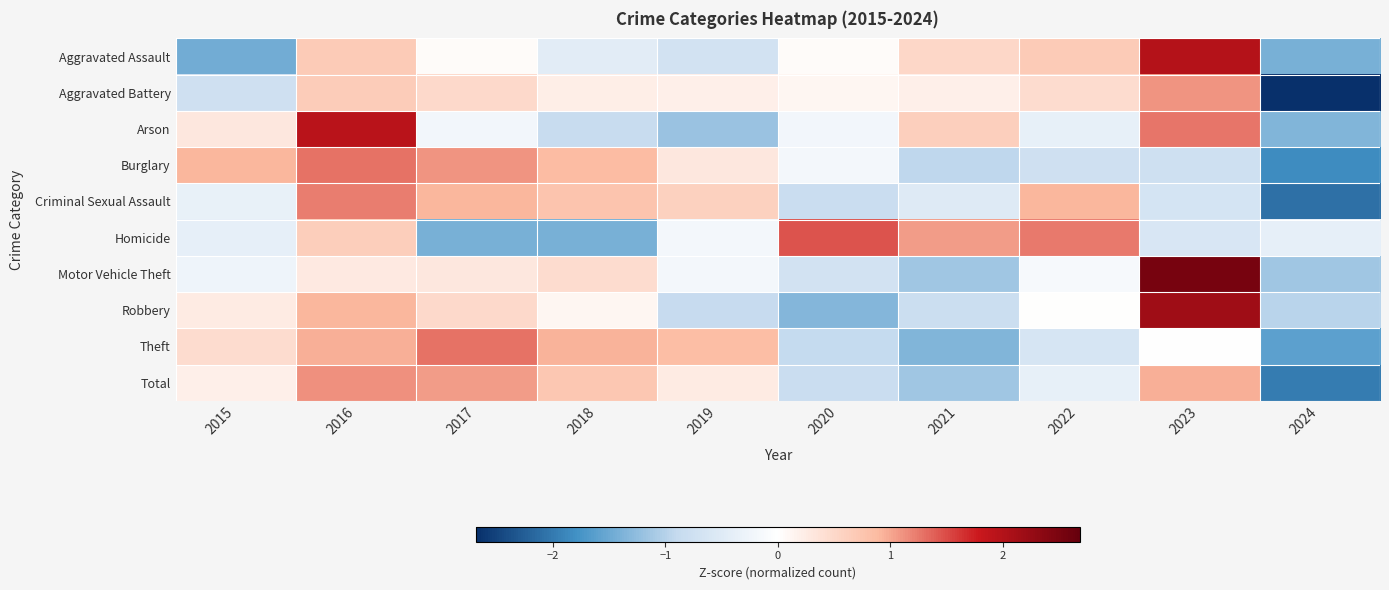

Reading left to right, what are all the values shown in this chart?

Aggravated Assault: 2015=-1.5	2016=0.7	2017=0.1	2018=-0.4	2019=-0.7	2020=0.1	2021=0.5	2022=0.7	2023=2.0	2024=-1.4
Aggravated Battery: 2015=-0.7	2016=0.7	2017=0.5	2018=0.2	2019=0.2	2020=0.1	2021=0.2	2022=0.5	2023=1.1	2024=-2.7
Arson: 2015=0.3	2016=1.9	2017=-0.2	2018=-0.9	2019=-1.2	2020=-0.2	2021=0.6	2022=-0.4	2023=1.3	2024=-1.3
Burglary: 2015=0.9	2016=1.3	2017=1.1	2018=0.9	2019=0.3	2020=-0.2	2021=-0.9	2022=-0.7	2023=-0.8	2024=-1.8
Criminal Sexual Assault: 2015=-0.3	2016=1.2	2017=0.9	2018=0.8	2019=0.6	2020=-0.8	2021=-0.5	2022=0.9	2023=-0.7	2024=-2.1
Homicide: 2015=-0.4	2016=0.6	2017=-1.4	2018=-1.4	2019=-0.2	2020=1.5	2021=1.1	2022=1.3	2023=-0.6	2024=-0.4
Motor Vehicle Theft: 2015=-0.3	2016=0.3	2017=0.3	2018=0.5	2019=-0.2	2020=-0.7	2021=-1.2	2022=-0.1	2023=2.5	2024=-1.1
Robbery: 2015=0.3	2016=0.9	2017=0.5	2018=0.1	2019=-0.9	2020=-1.3	2021=-0.8	2022=0.0	2023=2.2	2024=-1.0
Theft: 2015=0.5	2016=1.0	2017=1.3	2018=0.9	2019=0.9	2020=-0.9	2021=-1.3	2022=-0.6	2023=-0.0	2024=-1.6
Total: 2015=0.2	2016=1.1	2017=1.1	2018=0.7	2019=0.3	2020=-0.8	2021=-1.2	2022=-0.4	2023=1.0	2024=-2.0